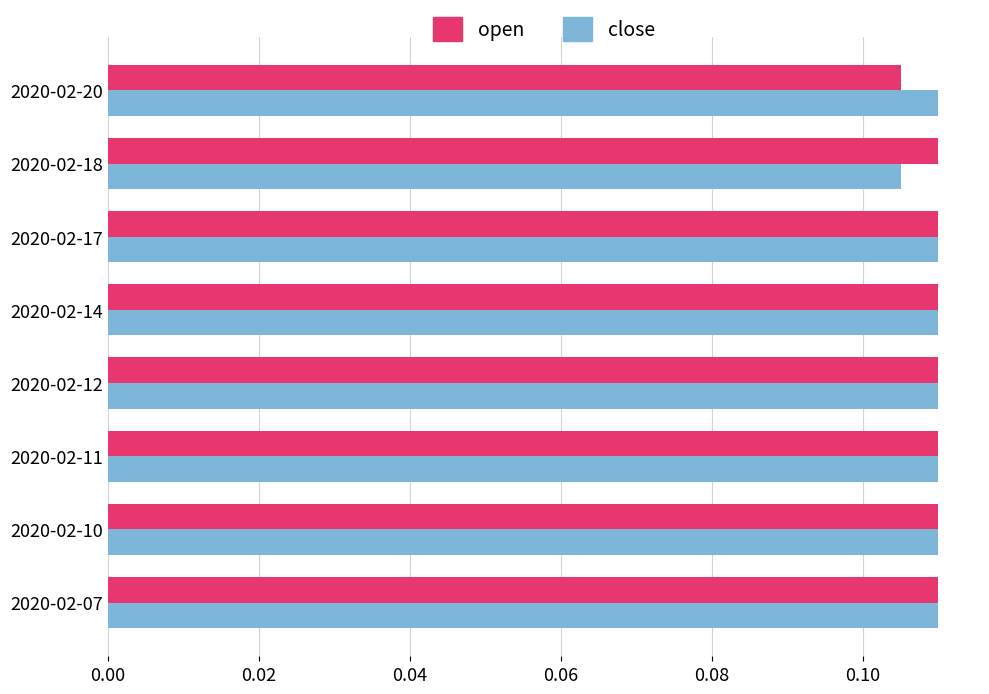

True or false: close has a value of 0.0 at 2020-02-11.

False